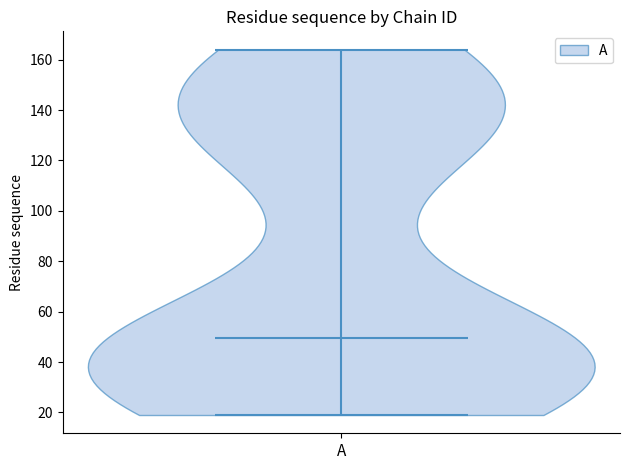

What is the lowest point the violin for A reaches on the y-axis? The values are not printed on the chart, so give them approximately, as read against the axis.

20